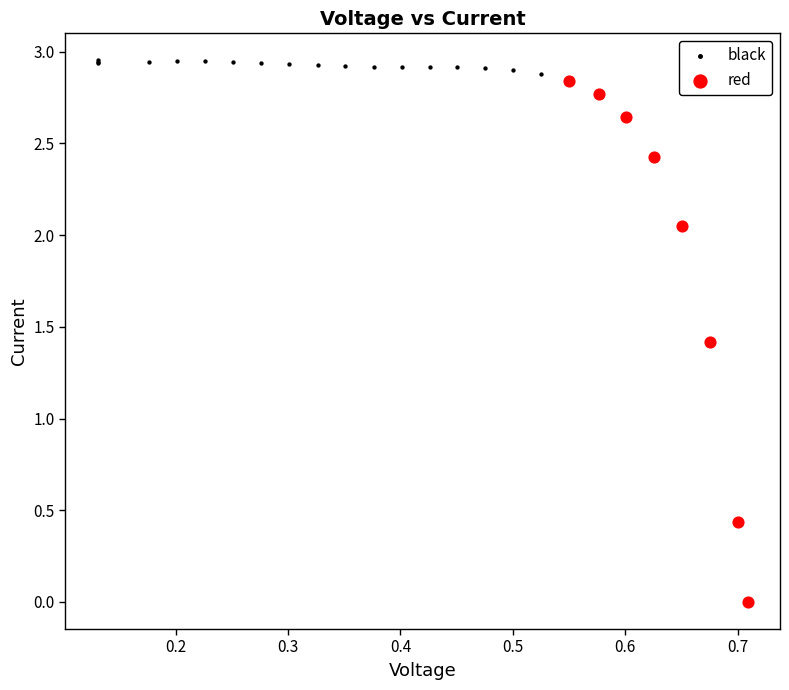

Which series has the widest spread of Y values?

red